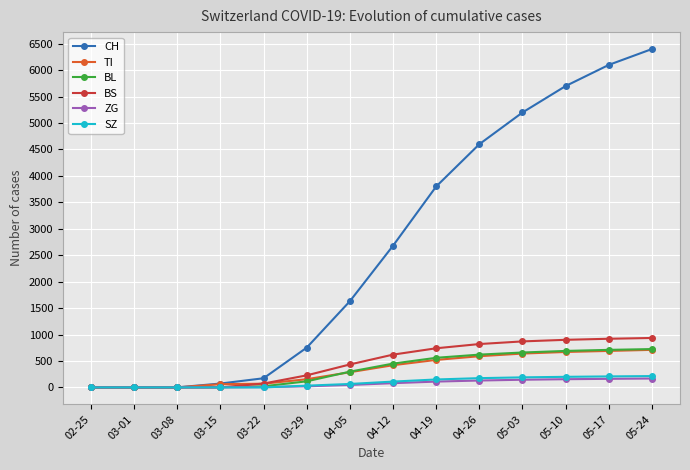

How many data points in BS are less than 620?

7